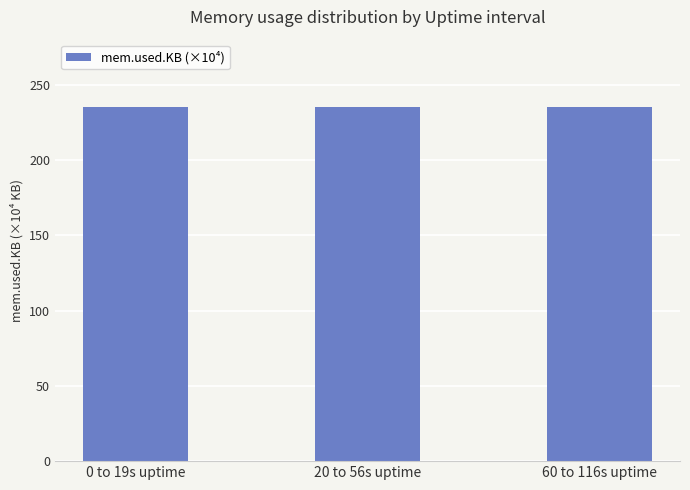

Does the chart contain any negative values?

No